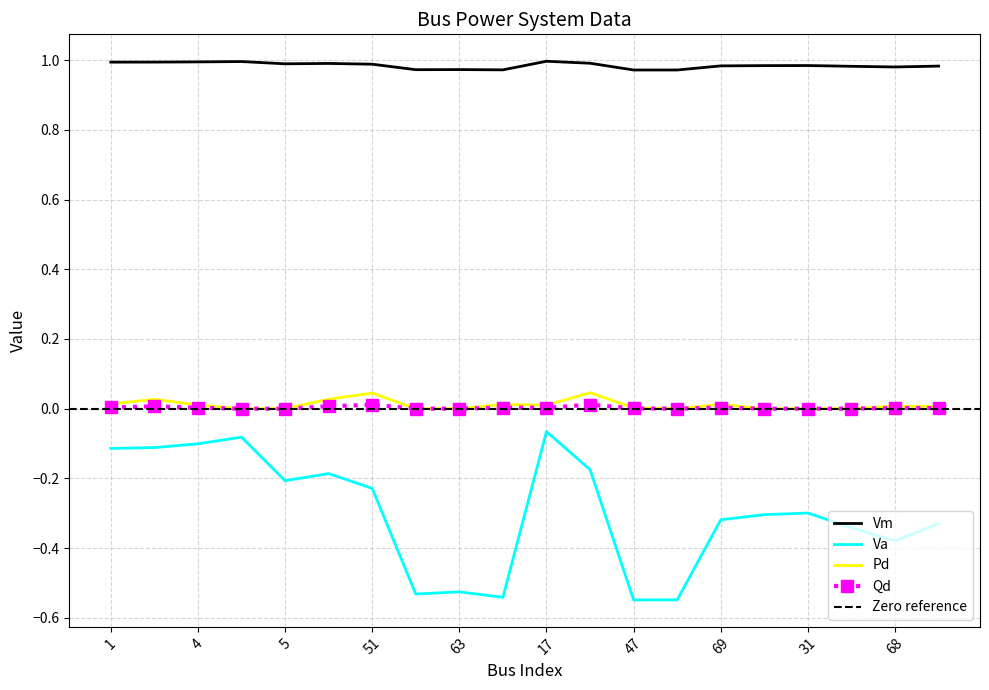

What is the smallest value displayed?

-0.5